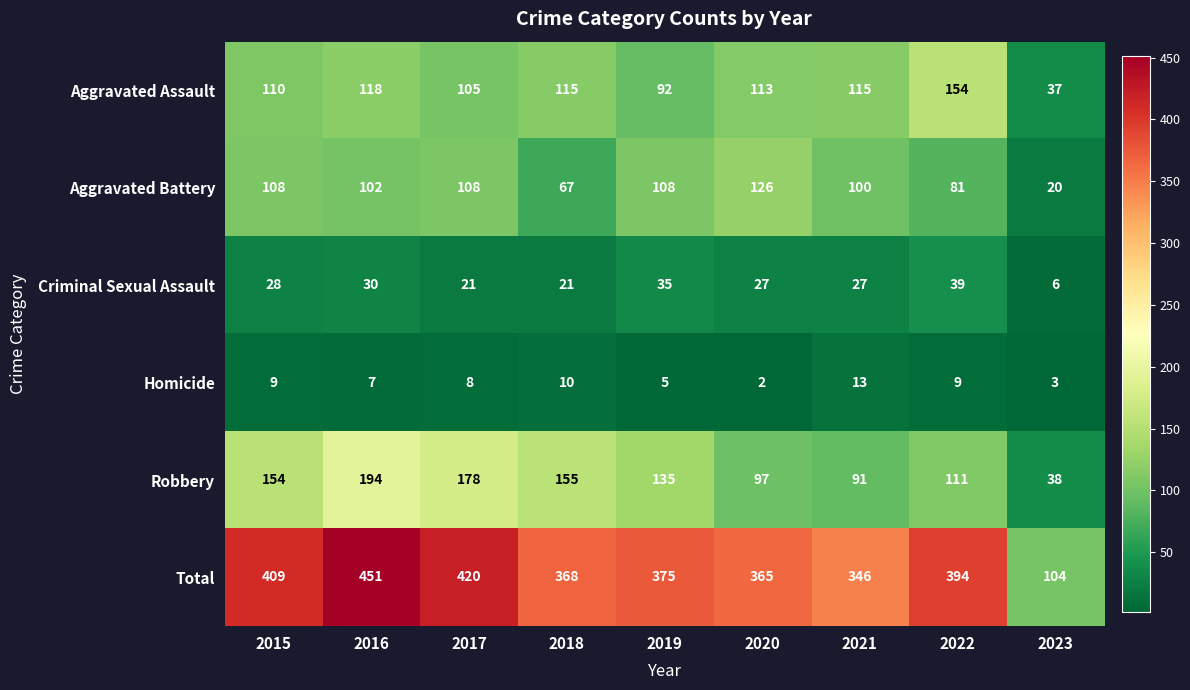

Where does the Homicide series first go above 8?

2015